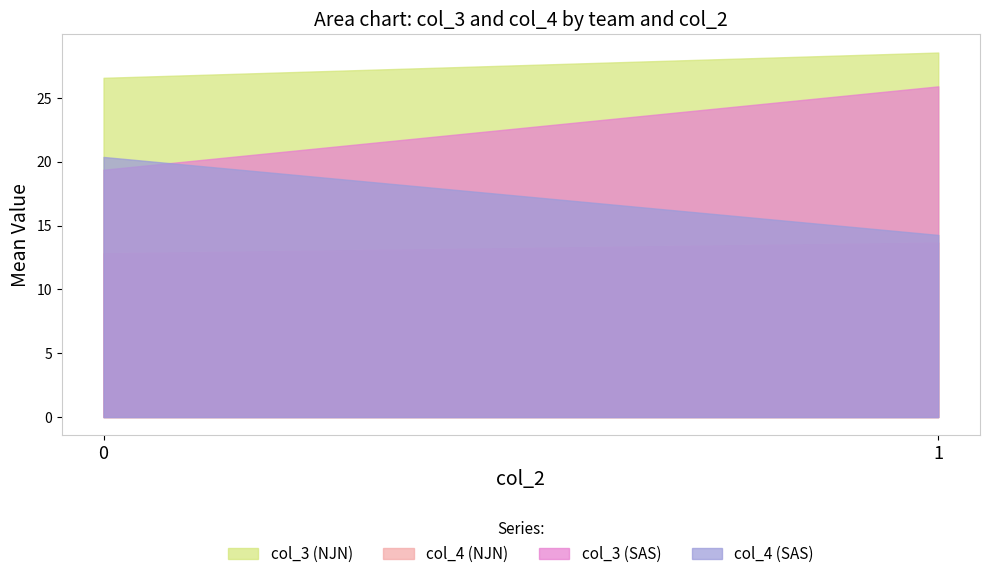

Count the col_4 (NJN) values in the range 14 to 15.

1